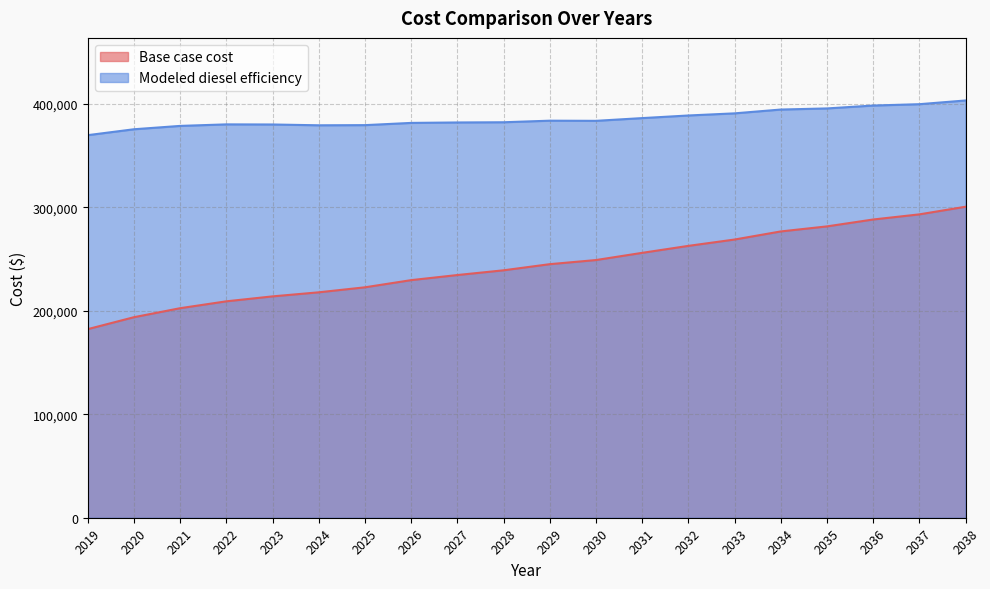

Which series has the largest range (max minus min)?

Base case cost